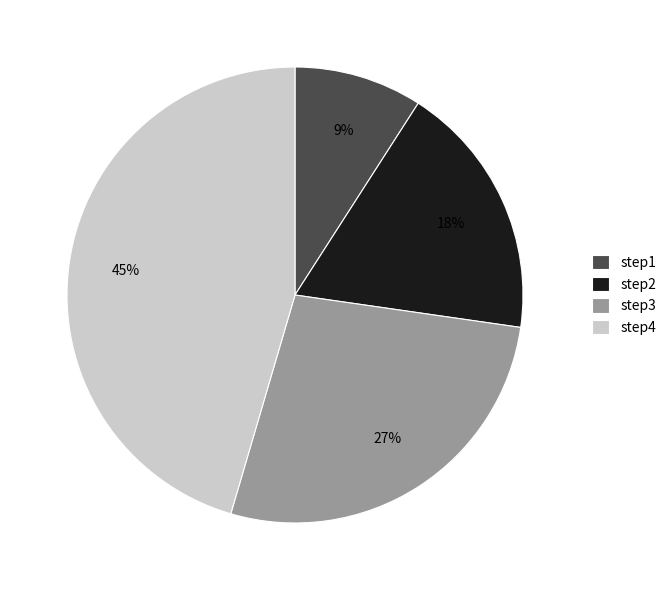

The step3 slice represents 27% of the pie. True or false?

True